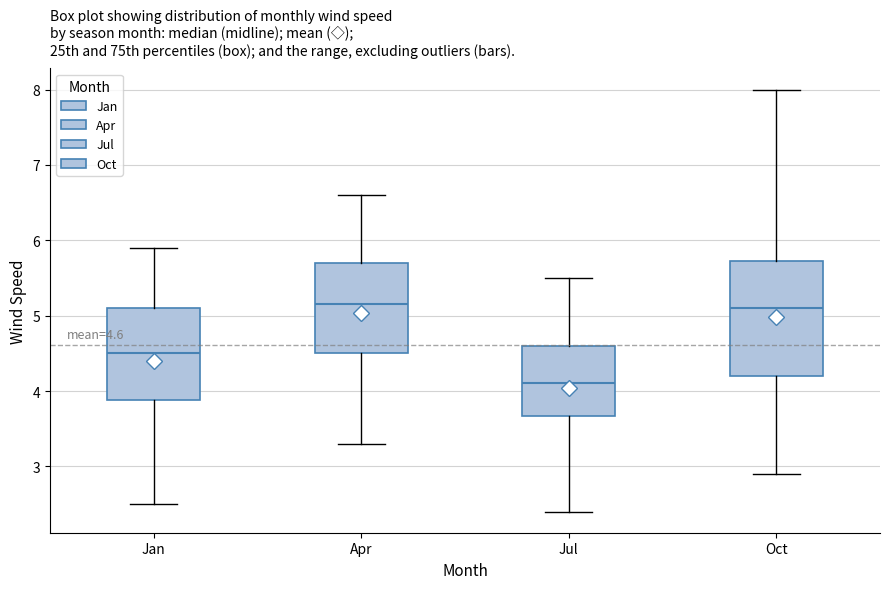

Comparing the boxes themselves (not the whiskers), which one is the tallest?

Oct